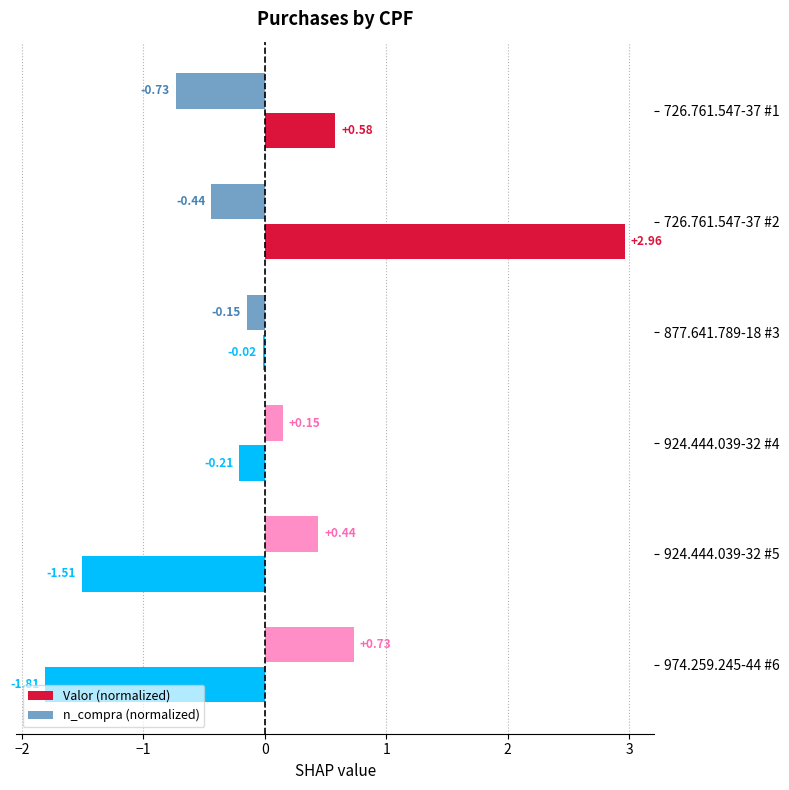

Rank the series by their maximum value, from lowest to highest.

n_compra (normalized), Valor (normalized)